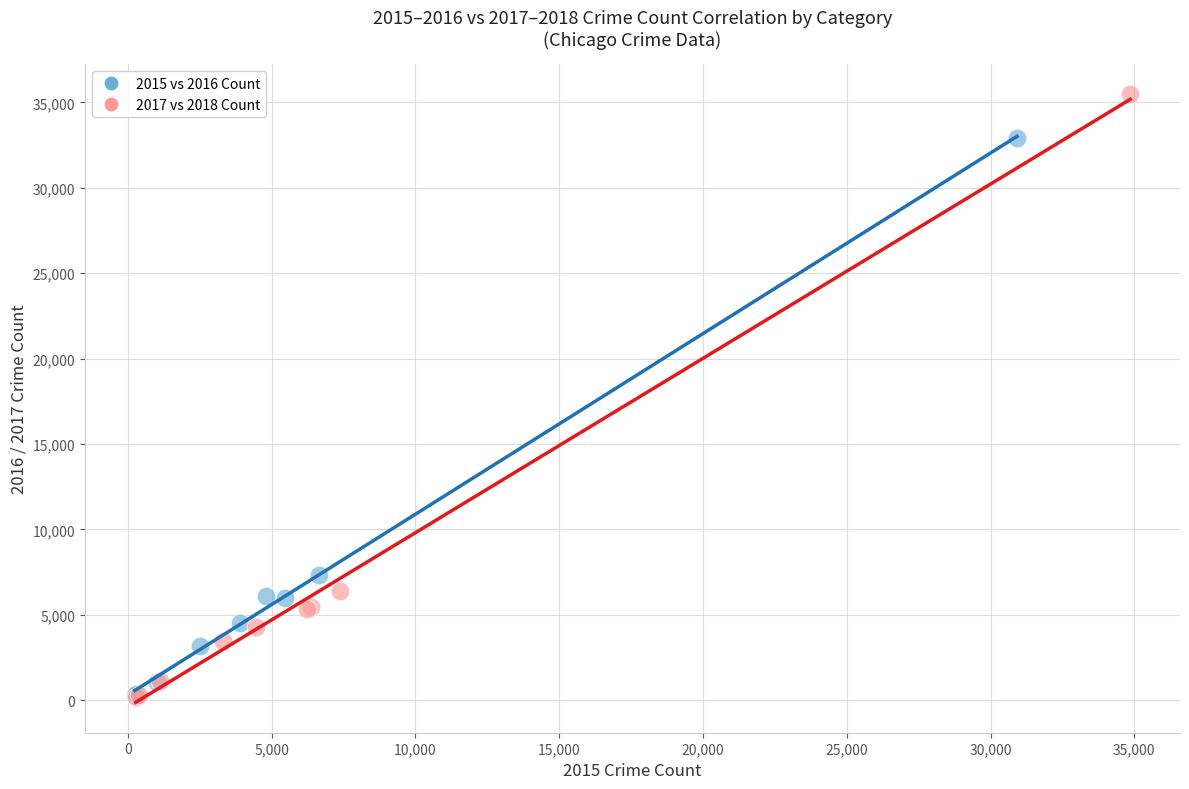

What are all the series names shown in the legend?

2015 vs 2016 Count, 2017 vs 2018 Count